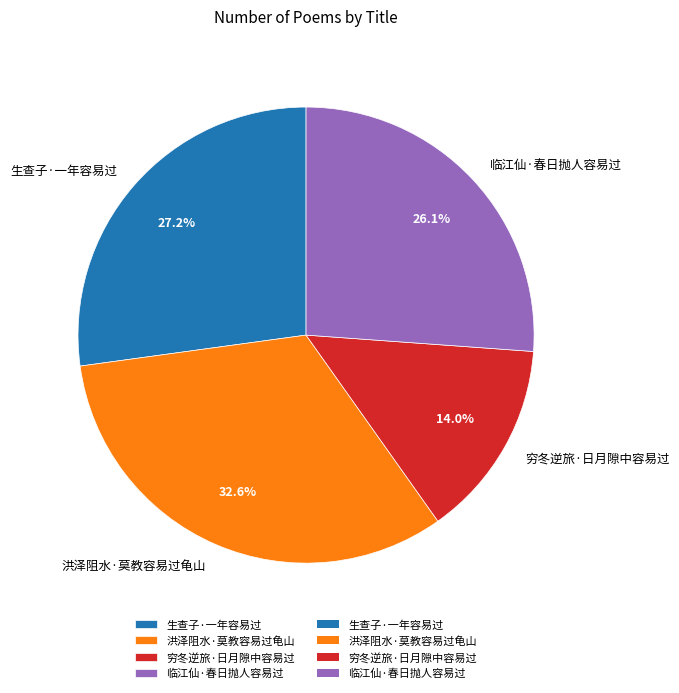

Rank the categories by value from highest to lowest.

洪泽阻水·莫教容易过龟山, 生查子·一年容易过, 临江仙·春日抛人容易过, 穷冬逆旅·日月隙中容易过